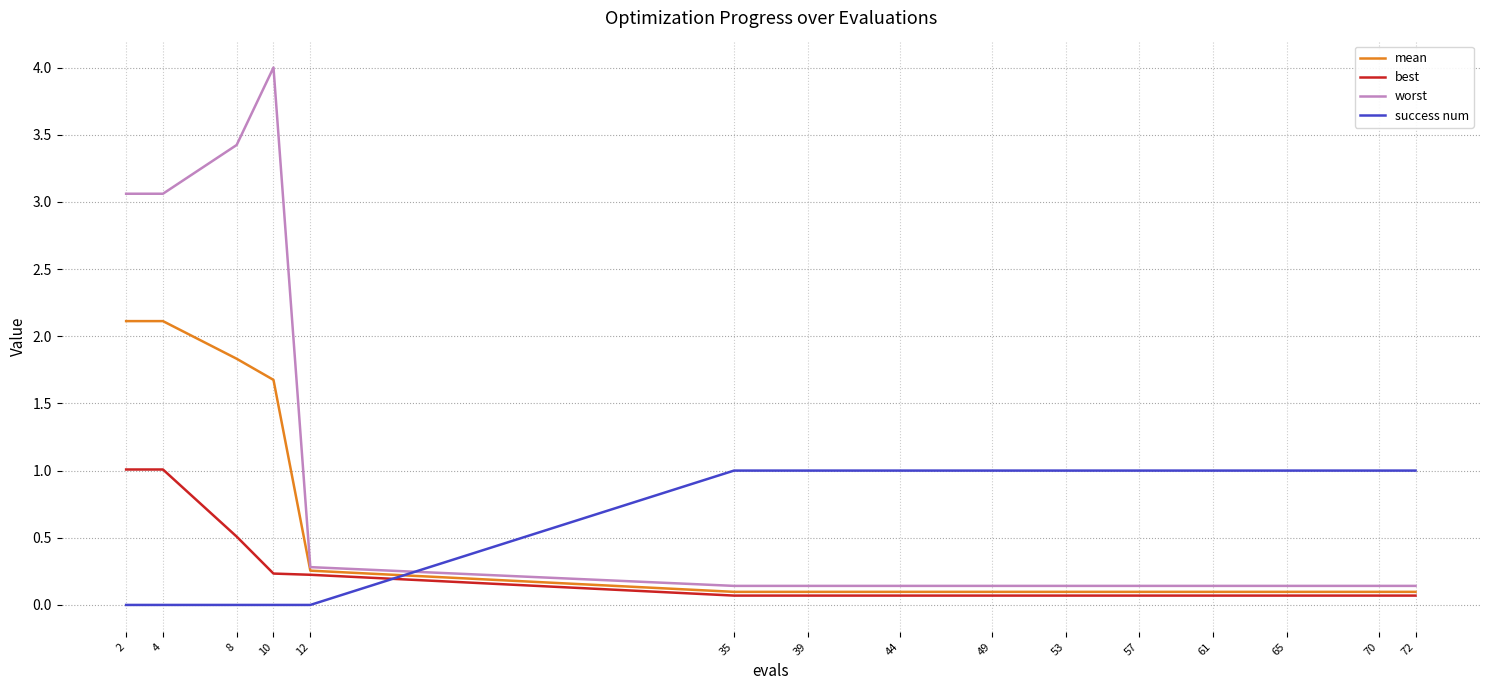

Which series has the largest range (max minus min)?

worst